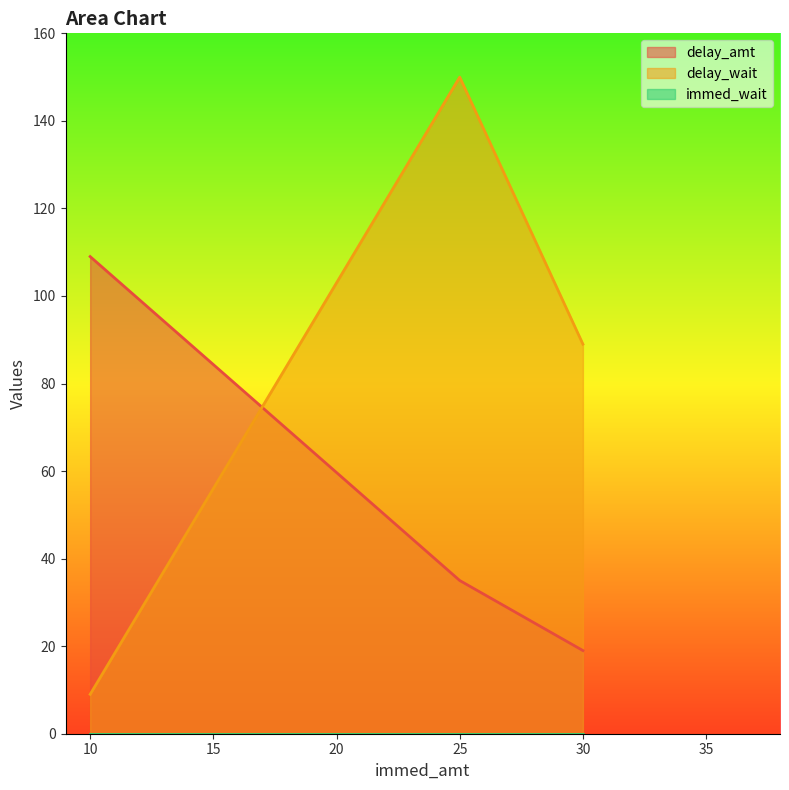

Rank the categories by delay_wait value from highest to lowest.

25, 30, 10